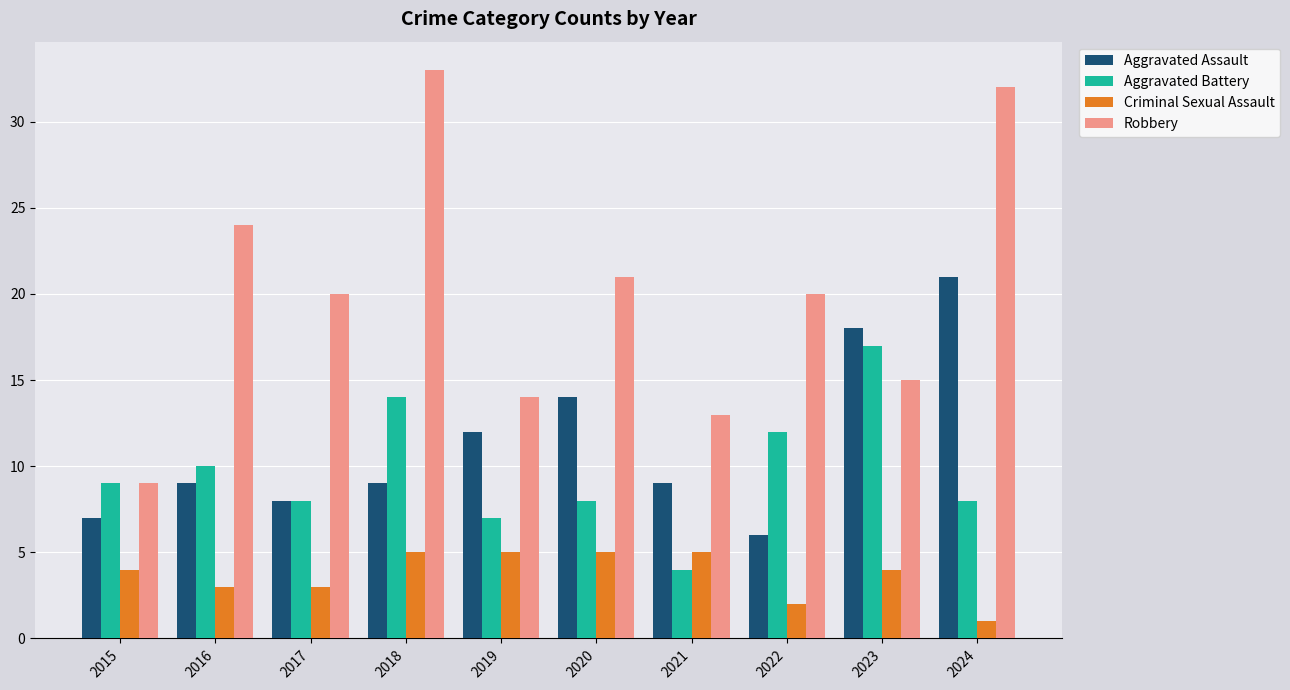

What is the sum of the Aggravated Battery values at 2018 and 2020?

22